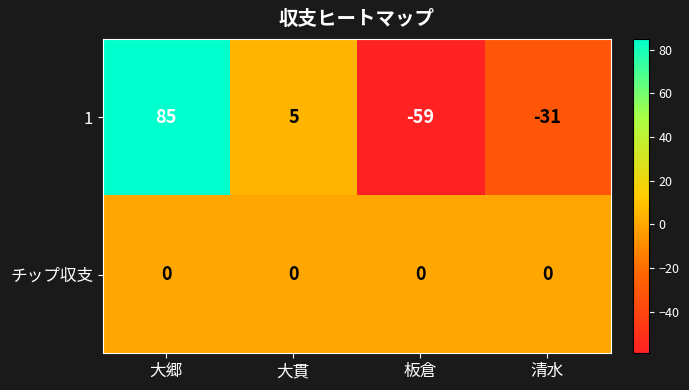

Reading right to left, what are all the values shown in this chart?

1: -31	-59	5	85
チップ収支: 0	0	0	0